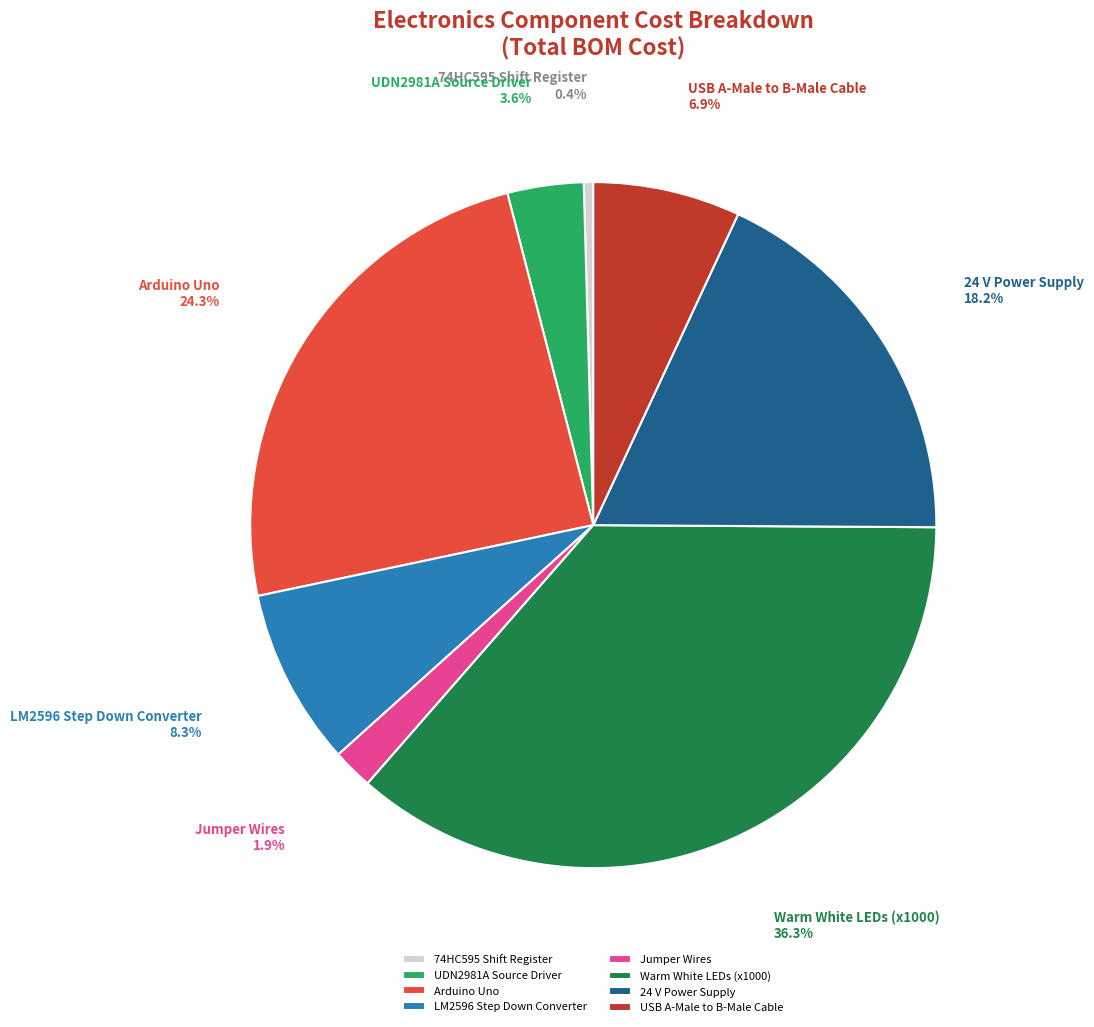

Which slice is the largest?

Warm White LEDs (x1000)